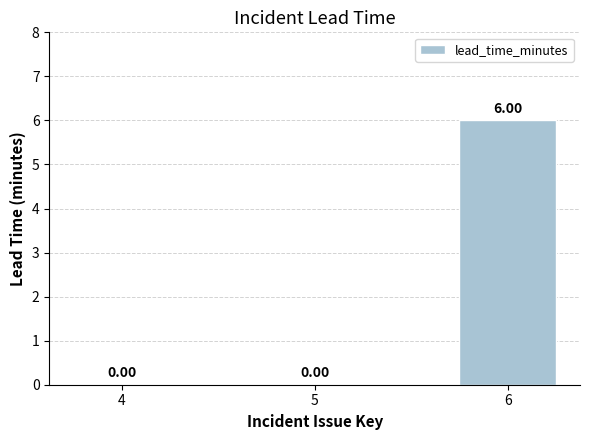

What is the sum of the values at 6 and 5?

6